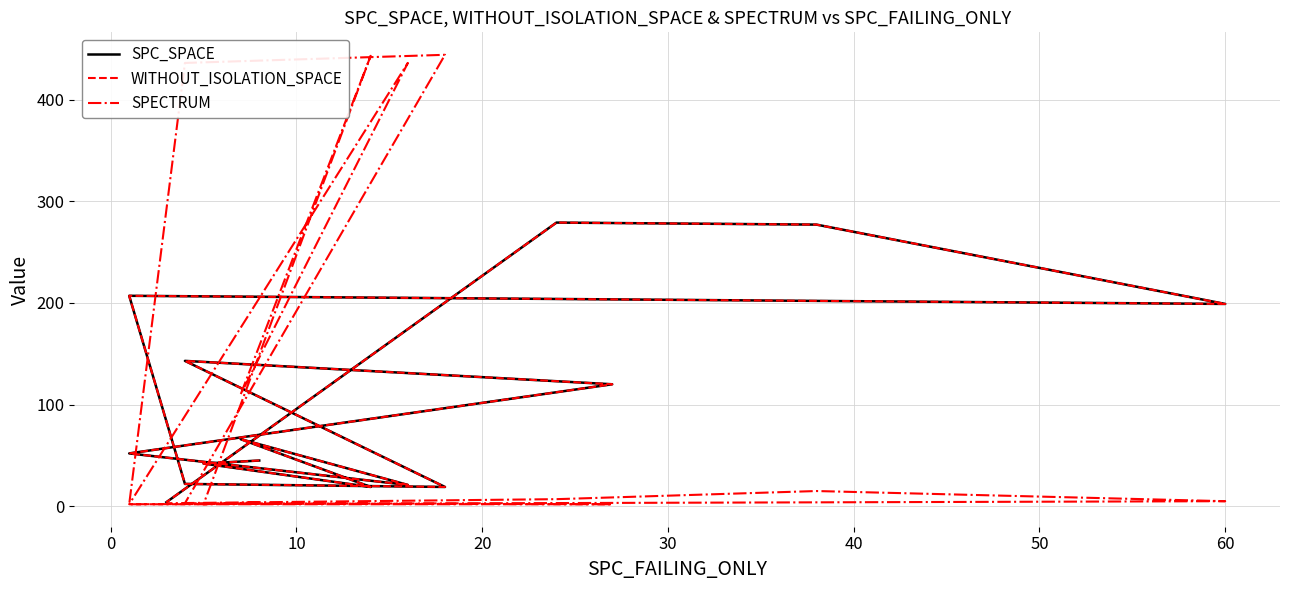

Rank the series at 50 from highest to lowest value.

SPC_SPACE, WITHOUT_ISOLATION_SPACE, SPECTRUM